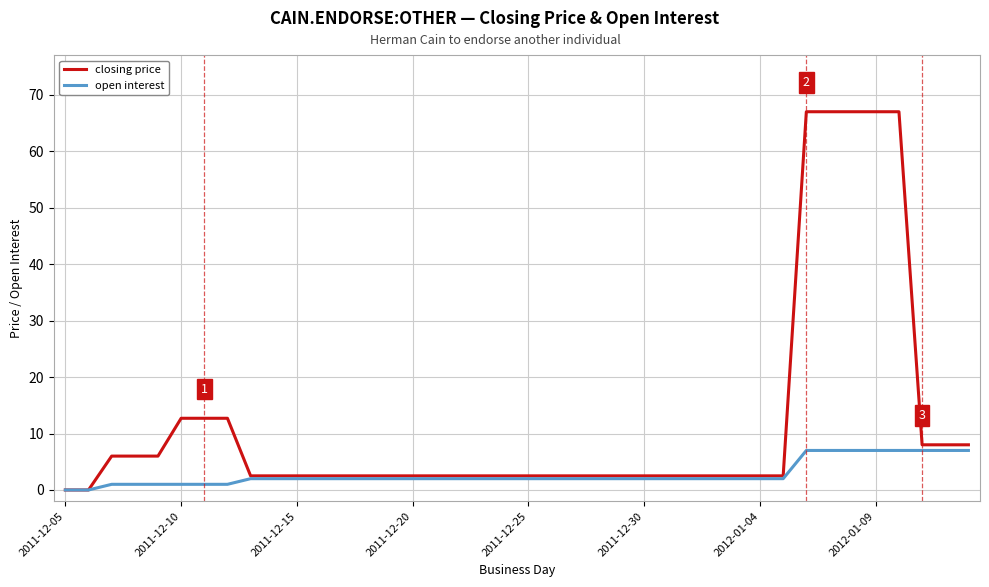

What is the difference between the maximum and minimum values in the closing price series?

67.0